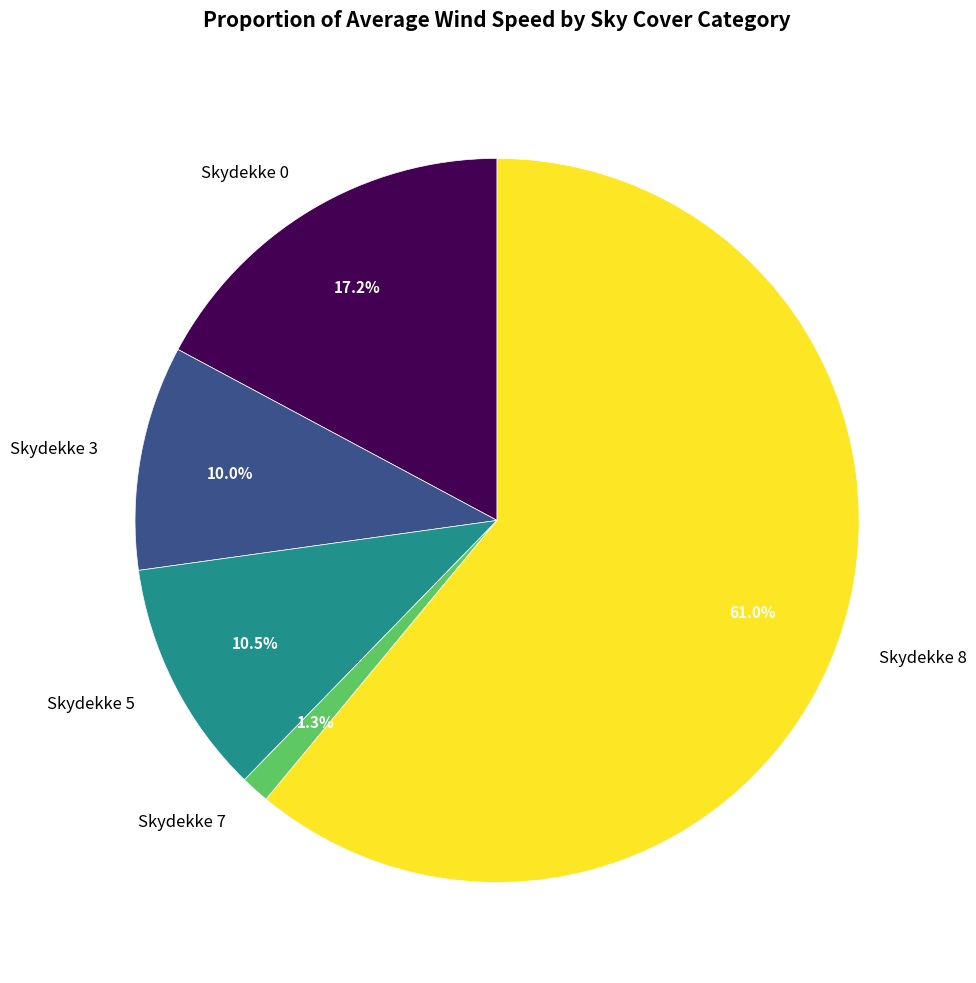

Which slice is the smallest?

Skydekke 7